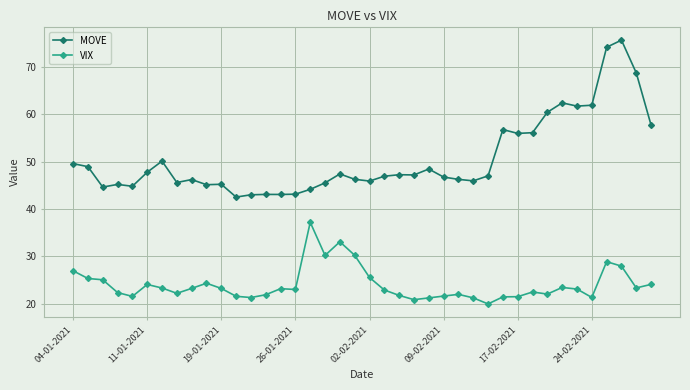

True or false: MOVE and VIX intersect in this chart.

False